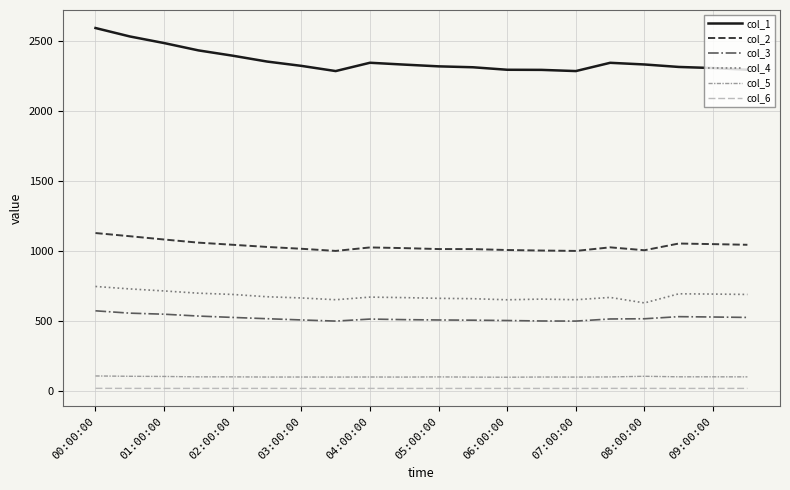

What is the minimum value for col_4?

627.1